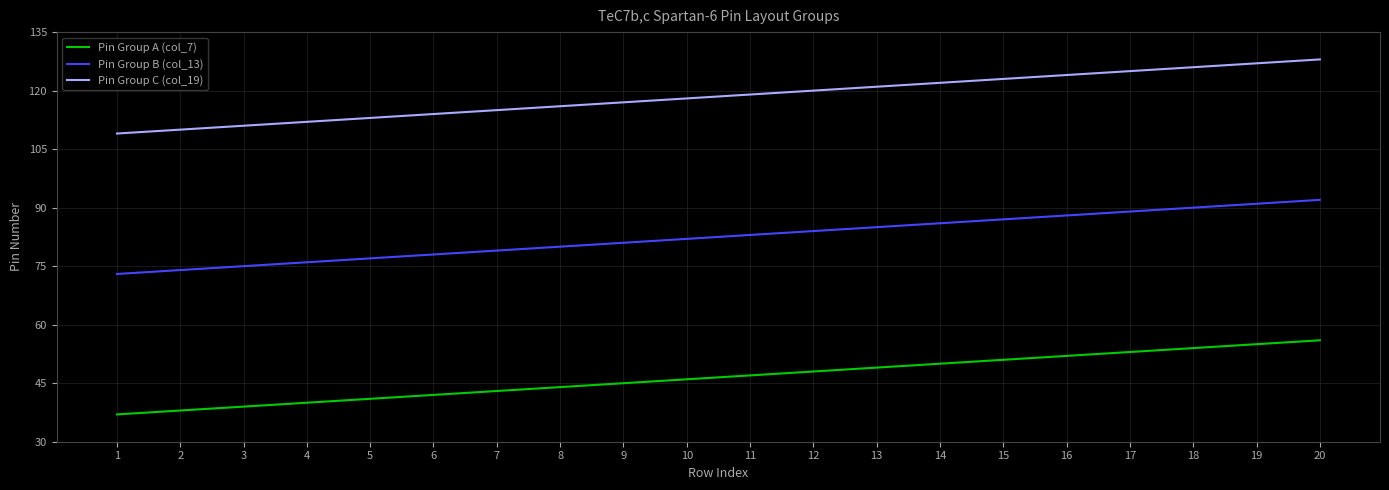

What is the difference between the highest and lowest values at 4?

72